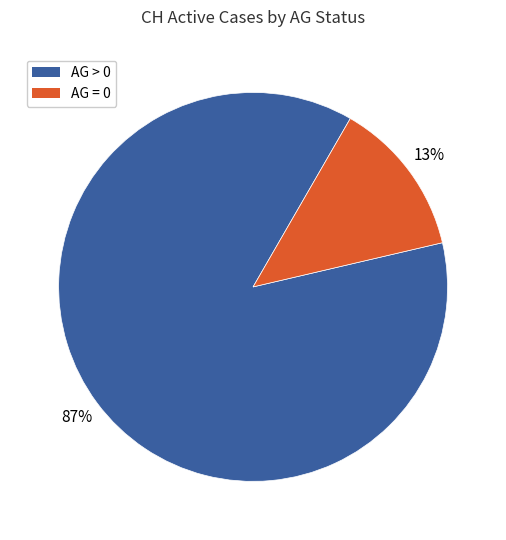

Does any single category account for the majority?

Yes